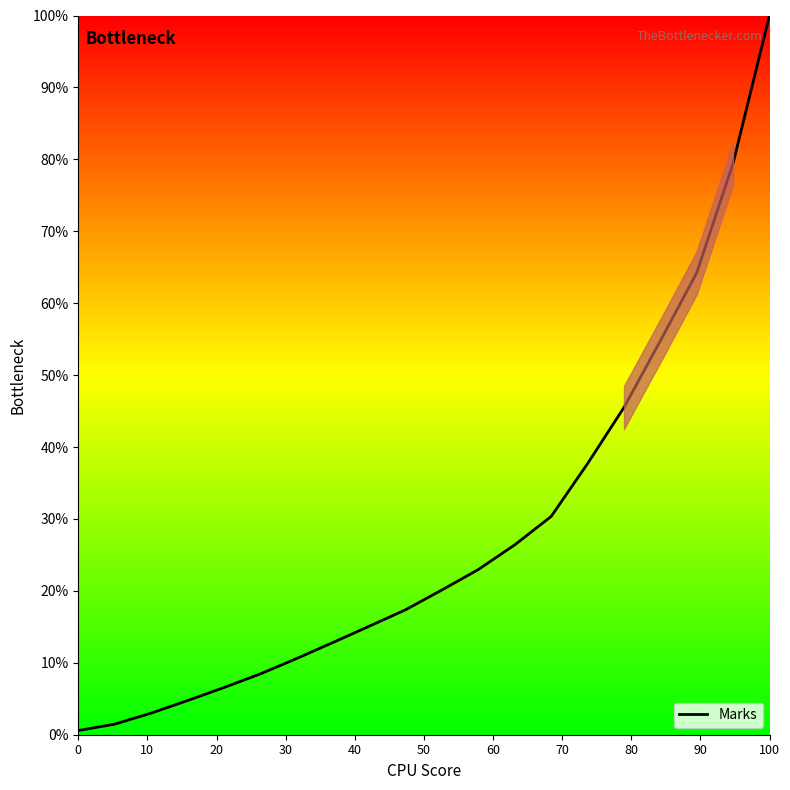

What is the difference between the maximum and minimum values?

99.4